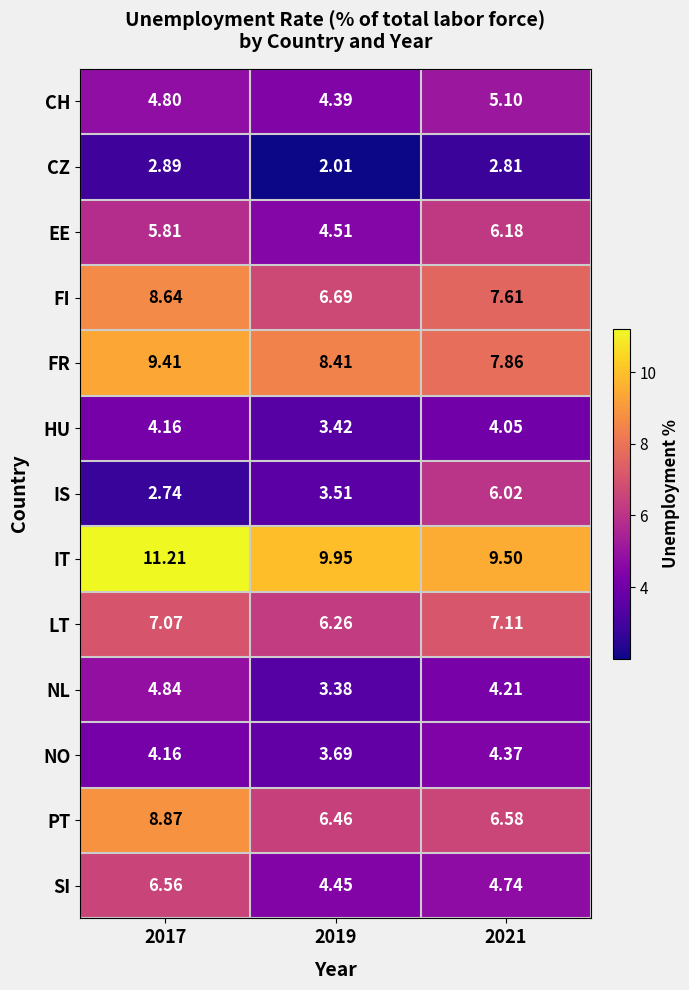

Which series has the largest total across all categories?

IT